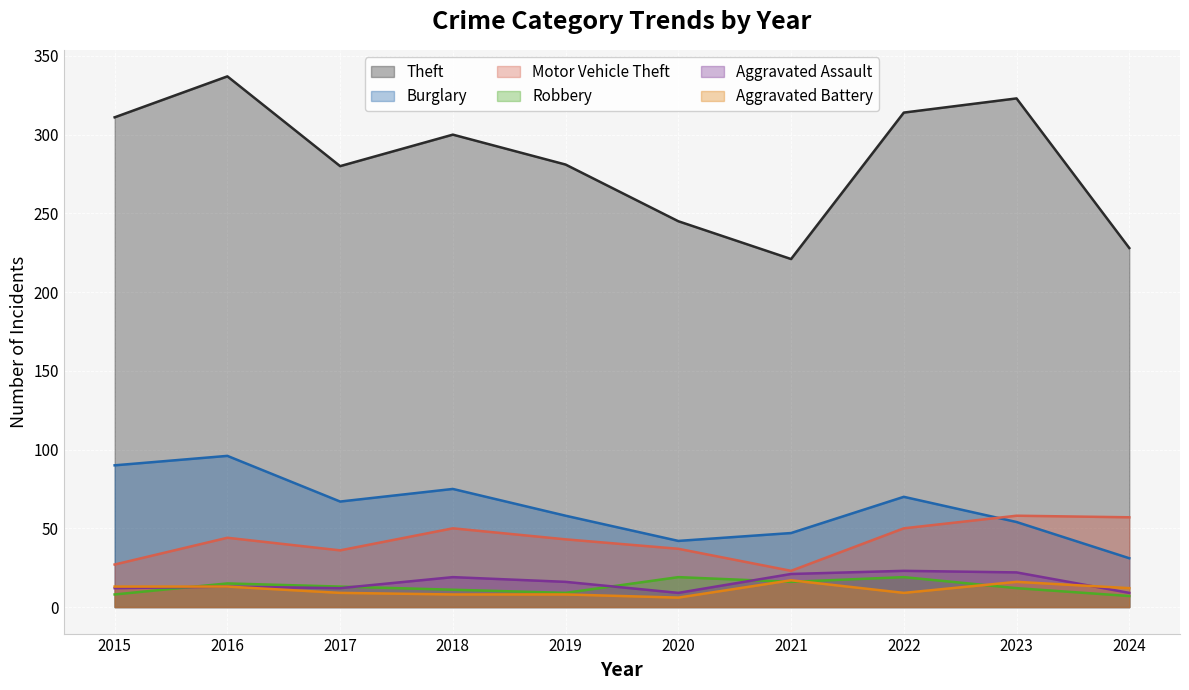

Reading left to right, what are all the values shown in this chart?

Theft: 2015=311	2016=337	2017=280	2018=300	2019=281	2020=245	2021=221	2022=314	2023=323	2024=228
Burglary: 2015=90	2016=96	2017=67	2018=75	2019=58	2020=42	2021=47	2022=70	2023=54	2024=31
Motor Vehicle Theft: 2015=27	2016=44	2017=36	2018=50	2019=43	2020=37	2021=23	2022=50	2023=58	2024=57
Robbery: 2015=8	2016=15	2017=13	2018=11	2019=9	2020=19	2021=16	2022=19	2023=12	2024=7
Aggravated Assault: 2015=12	2016=13	2017=12	2018=19	2019=16	2020=9	2021=21	2022=23	2023=22	2024=9
Aggravated Battery: 2015=13	2016=13	2017=9	2018=8	2019=8	2020=6	2021=17	2022=9	2023=16	2024=12